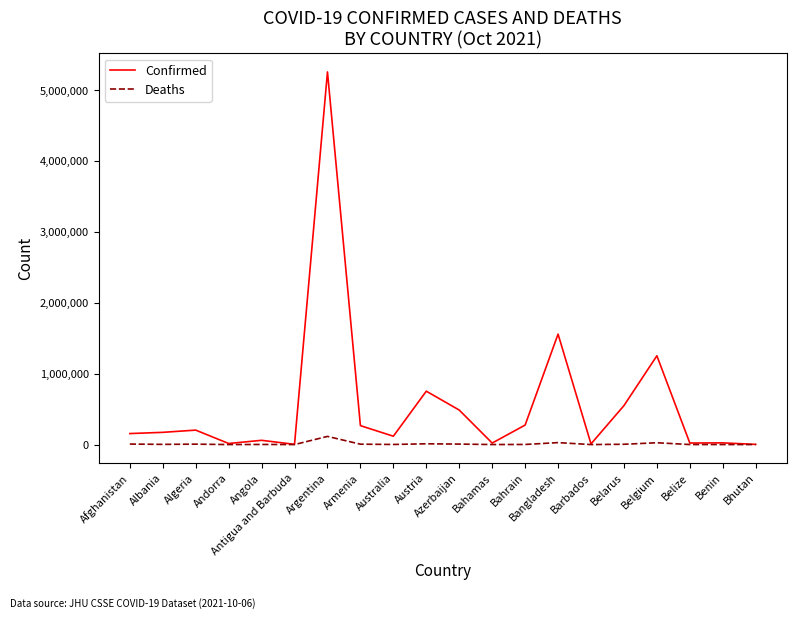

Which category has the highest value across all series?

Argentina